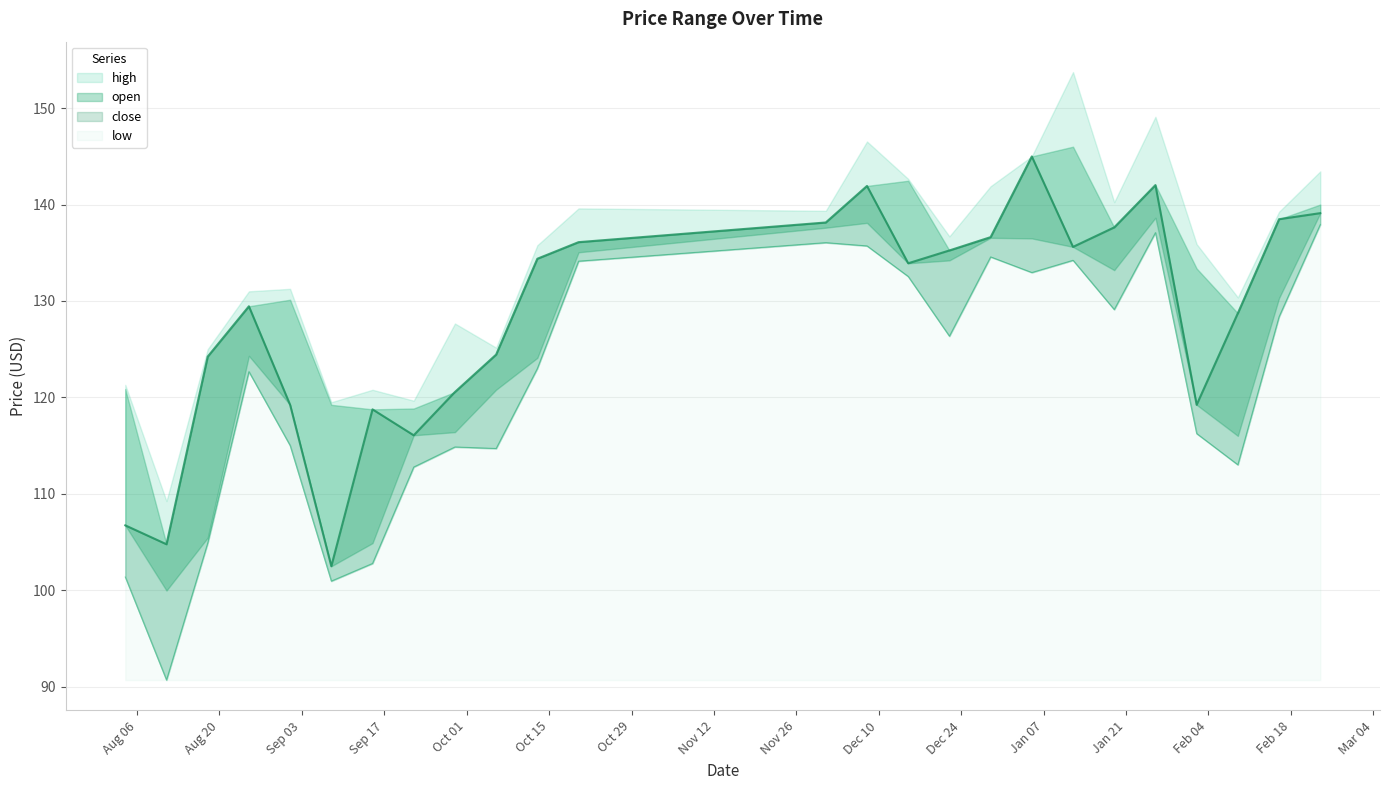

True or false: low has more than 1 points higher than both neighbors.

True